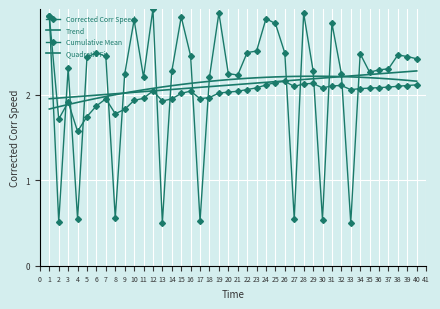

At 28, list the series in order from smallest to largest.

Cumulative Mean, Trend, Quadratic Fit, Corrected Corr Speed